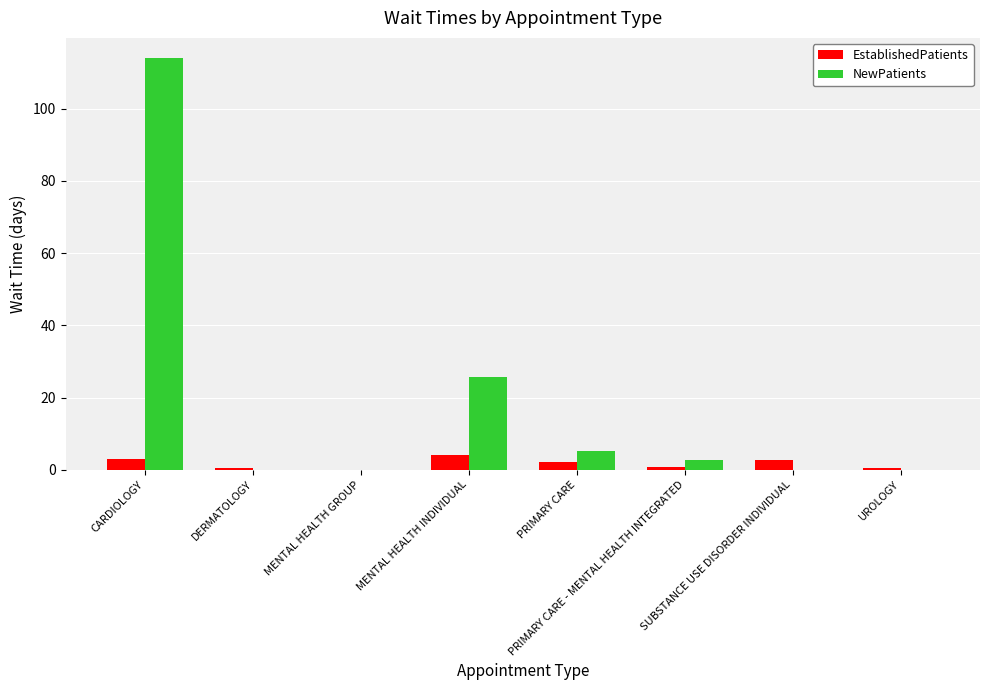

At which label is NewPatients closest to 56?

MENTAL HEALTH INDIVIDUAL